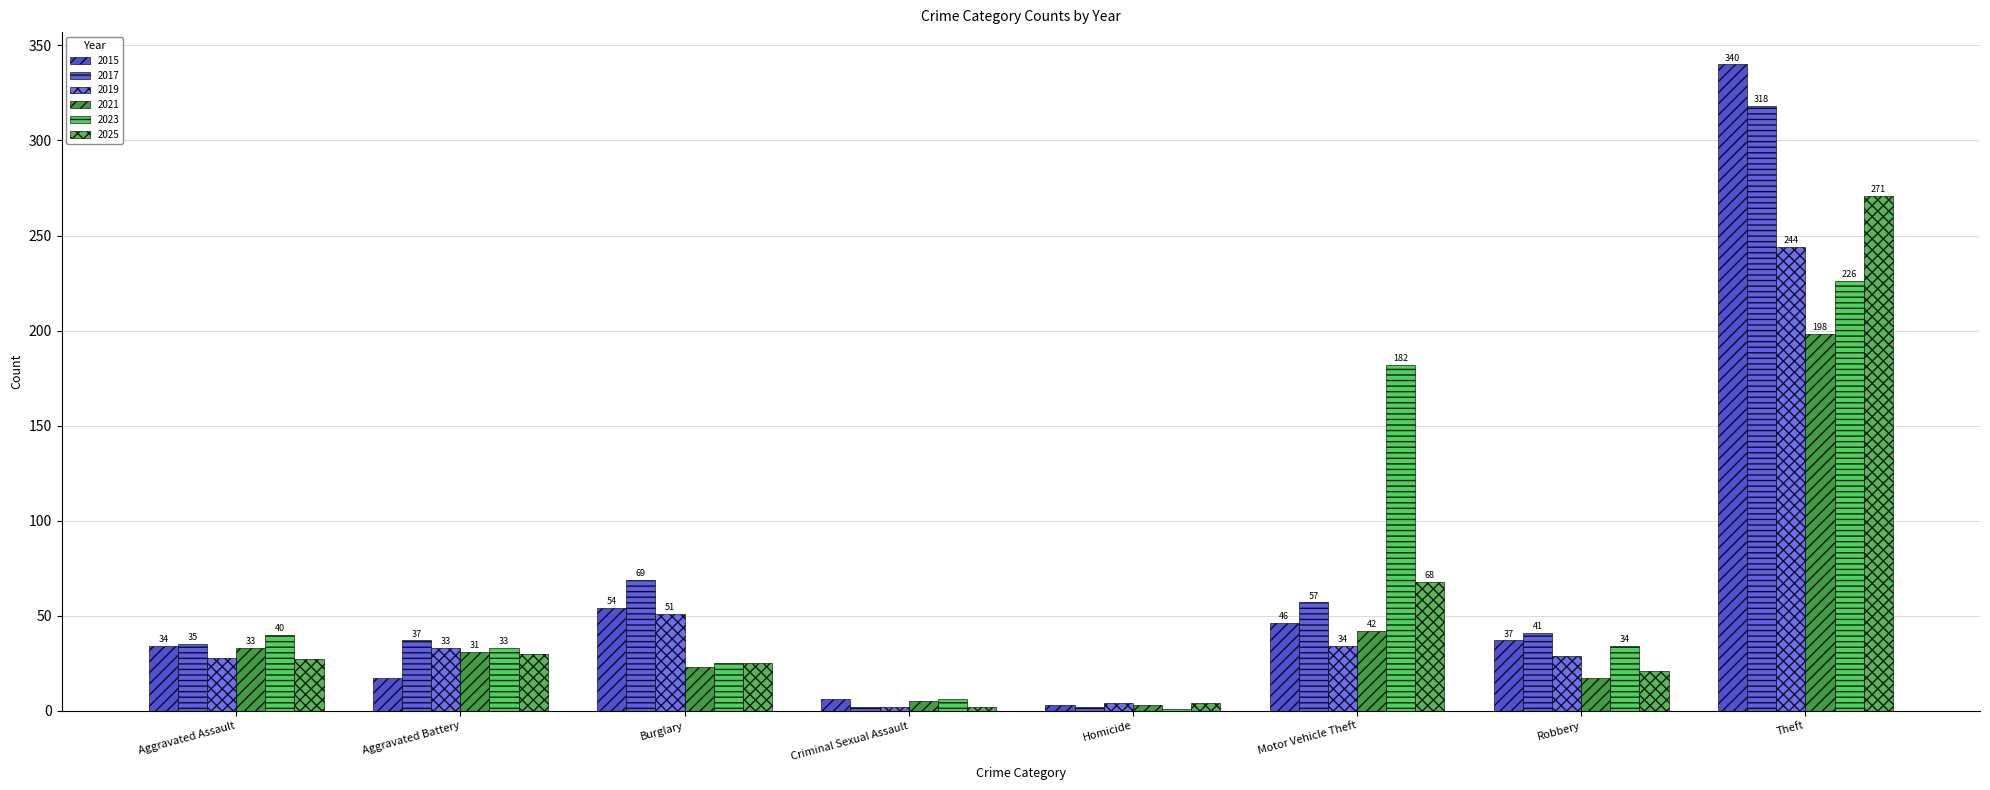

Between Aggravated Assault and Motor Vehicle Theft, which series saw the biggest shift?

2023